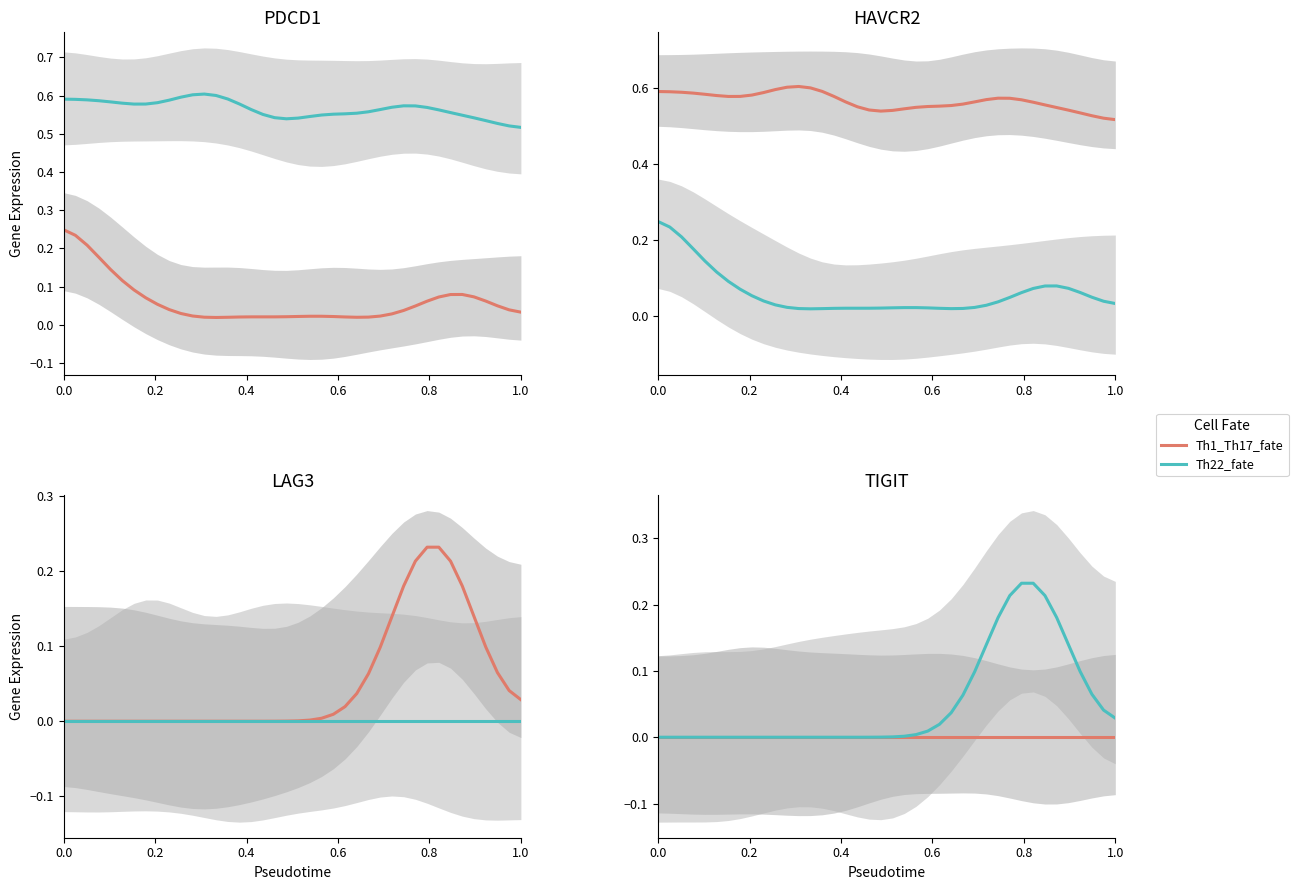

Is this an area chart (filled region under the line)?

No